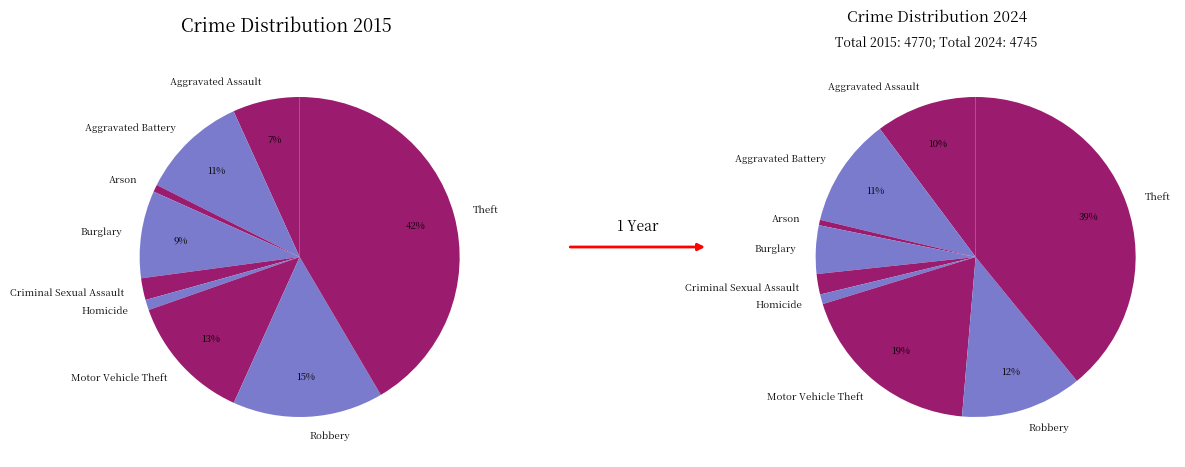

The 8 slice represents 39% of the pie. True or false?

True